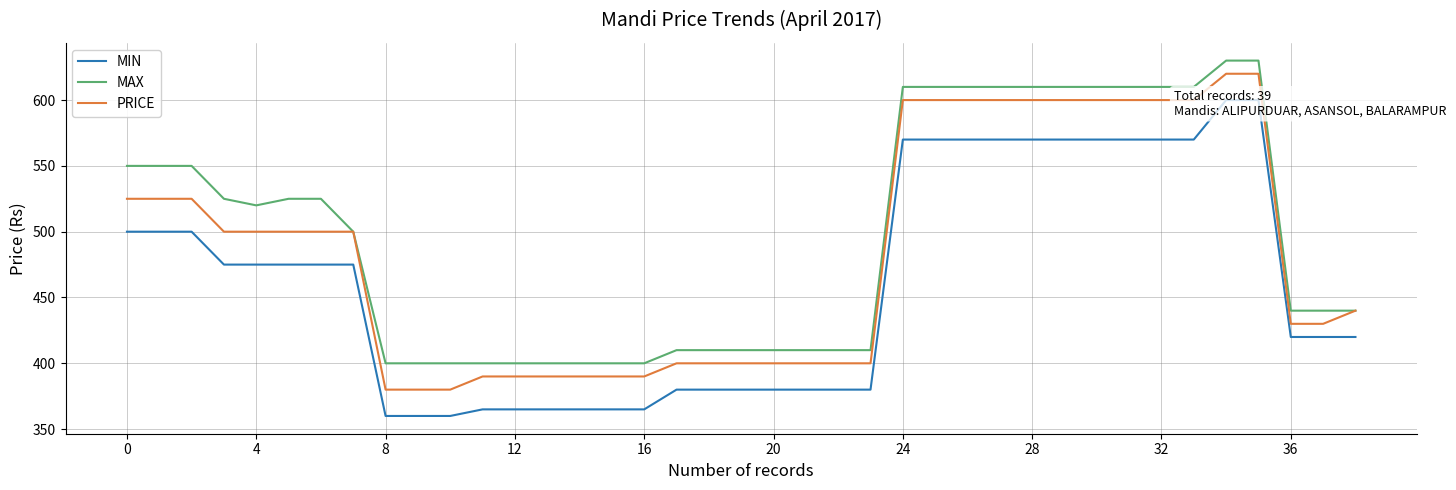

List the series in order of their overall mean, highest first.

MAX, PRICE, MIN